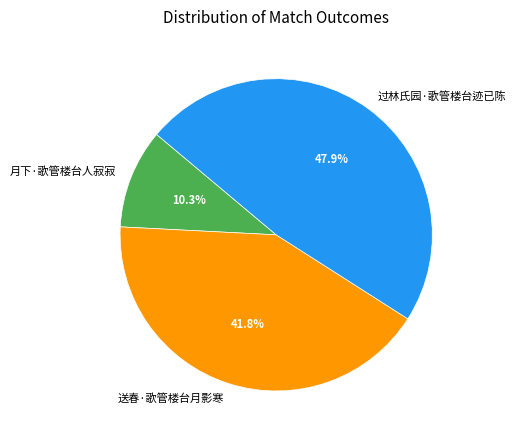

What is the largest slice in the pie chart?

过林氏园·歌管楼台迹已陈